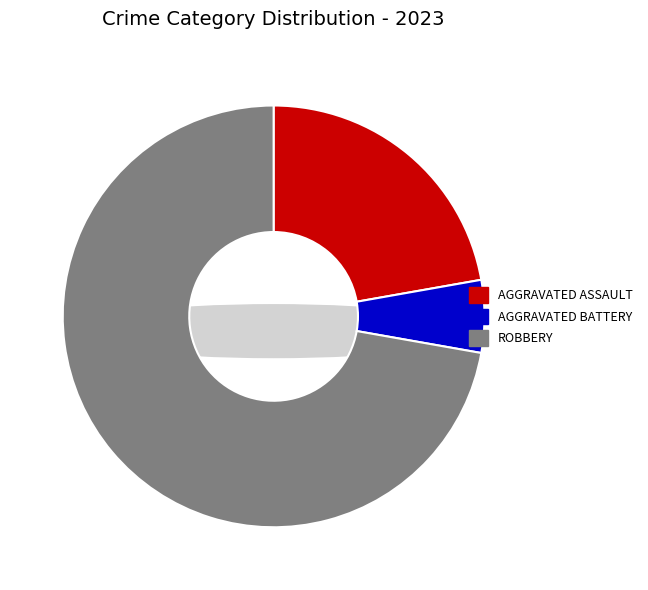

True or false: Aggravated Battery accounts for 6% of the total.

True